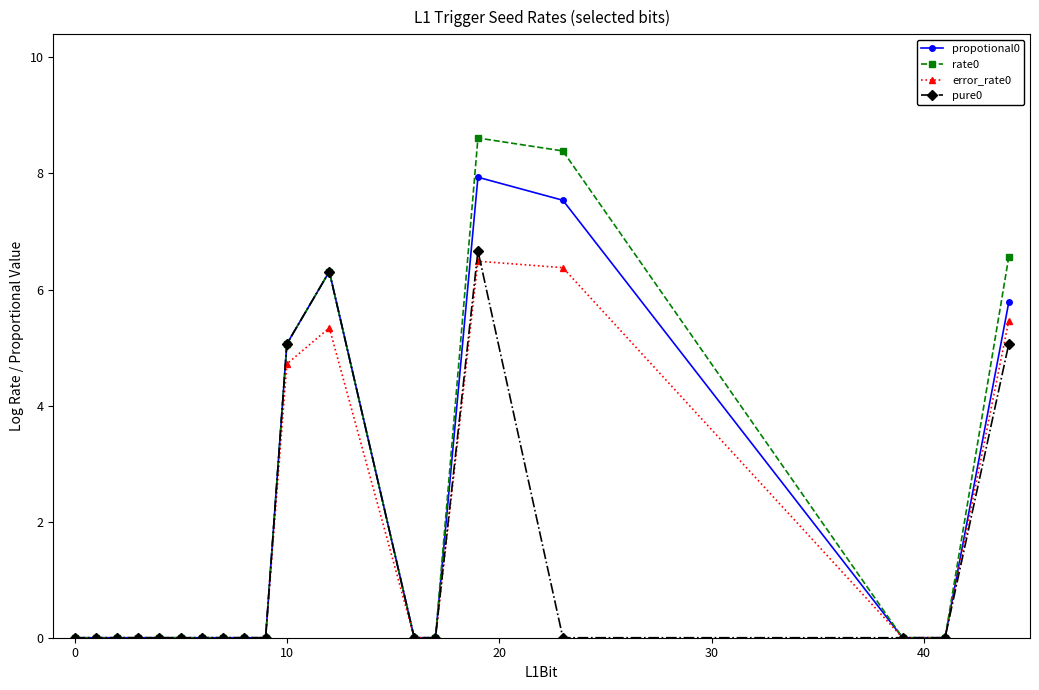

Count the number of data series in this chart.

4